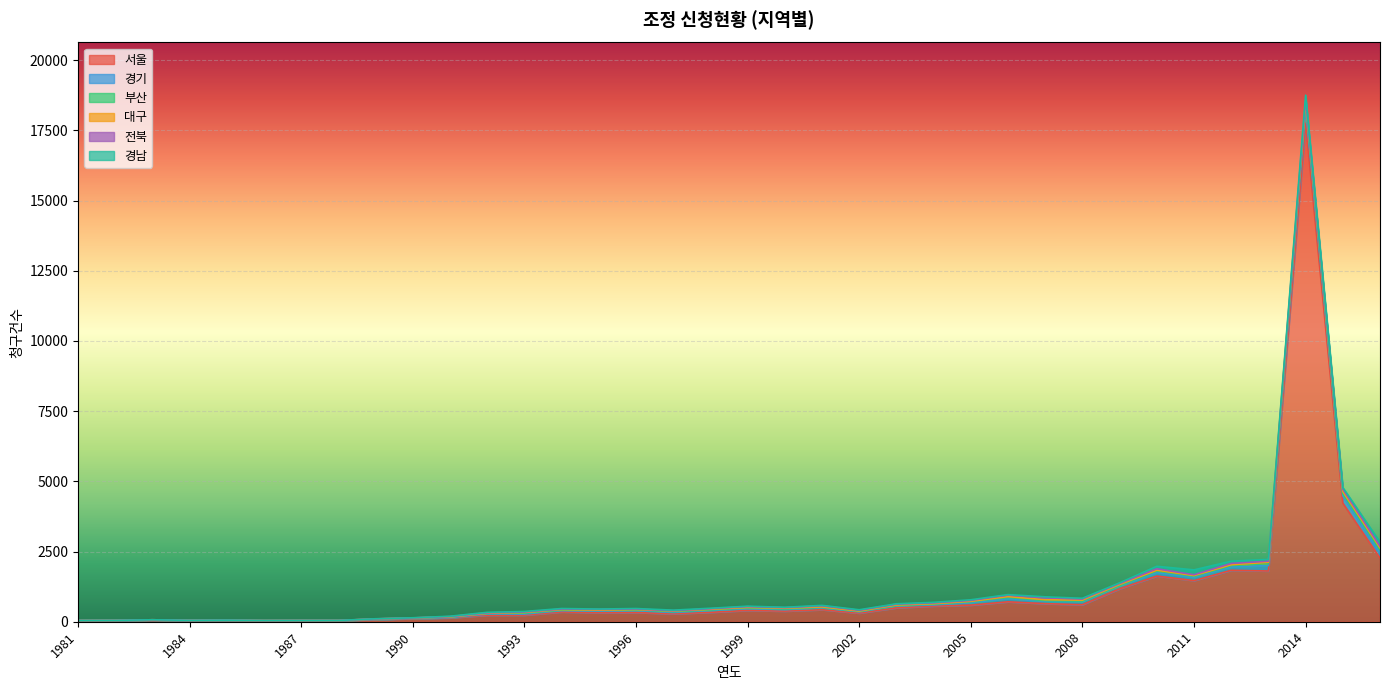

Rank the categories by 부산 value from highest to lowest.

2014, 2016, 2015, 2013, 2010, 2012, 2006, 2011, 2005, 1993, 1997, 1995, 1996, 1999, 2004, 2007, 1998, 2008, 2000, 1992, 1994, 2001, 1991, 2003, 2002, 2009, 1989, 1990, 1983, 1981, 1982, 1984, 1985, 1986, 1988, 1987